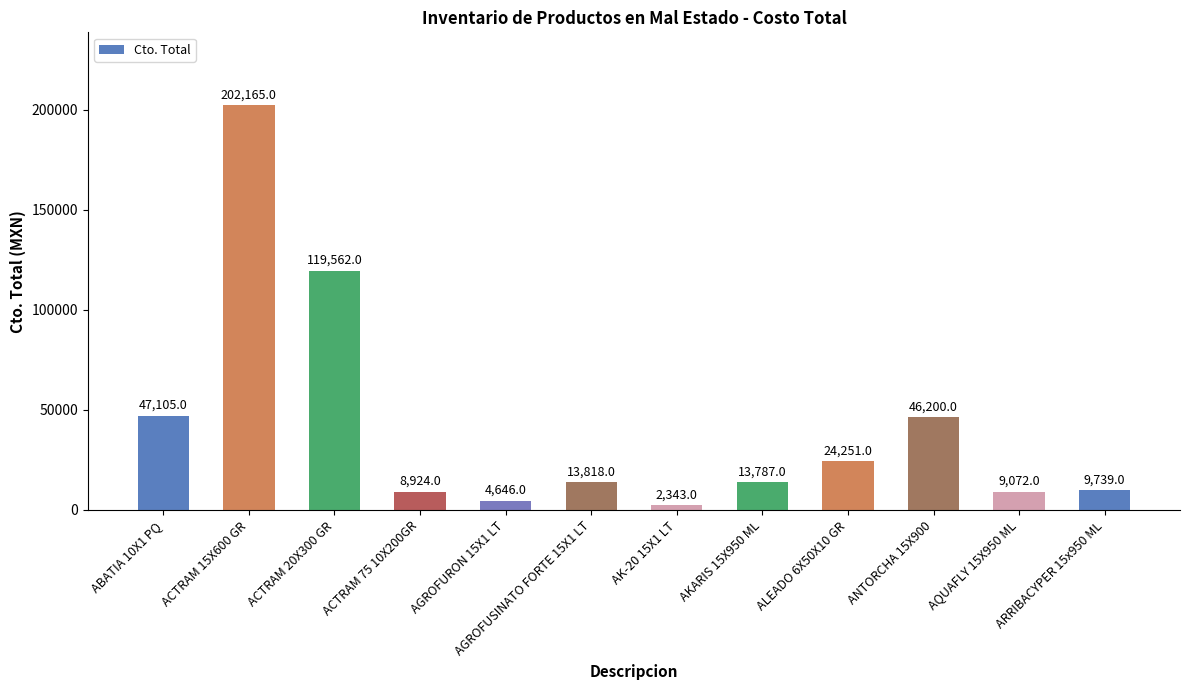

What is the maximum value shown in the chart?

202165